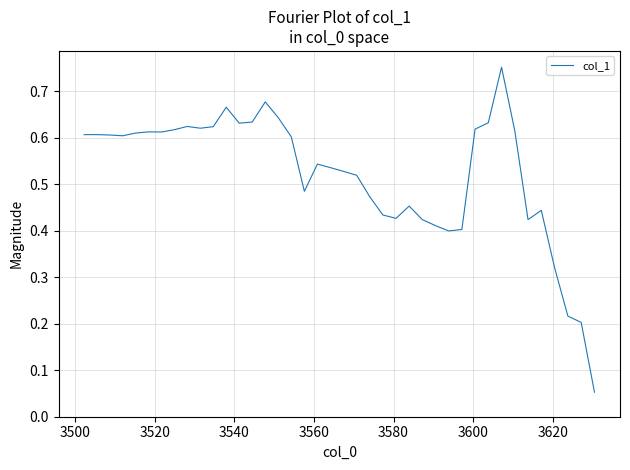

Reading left to right, transcribe all the data shown in this chart.

0.6	0.6	0.6	0.6	0.6	0.6	0.6	0.6	0.6	0.6	0.6	0.7	0.6	0.6	0.7	0.6	0.6	0.5	0.5	0.5	0.5	0.5	0.5	0.4	0.4	0.5	0.4	0.4	0.4	0.4	0.6	0.6	0.8	0.6	0.4	0.4	0.3	0.2	0.2	0.1